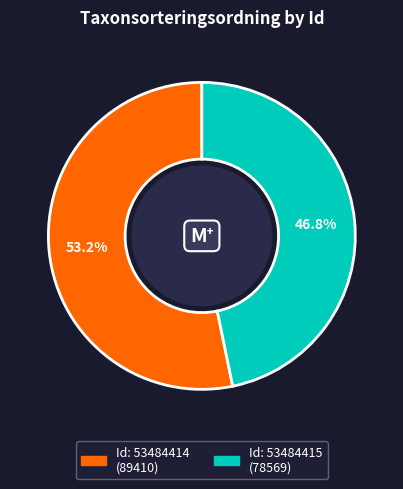

Does any single category account for the majority?

Yes